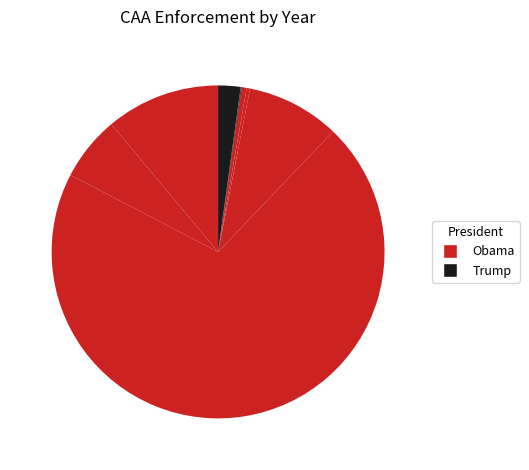

Rank the categories by value from lowest to highest.

2012, 2019, 2018, 2017, 2015, 2016, 2020, 2011, 2014, 2010, 2013